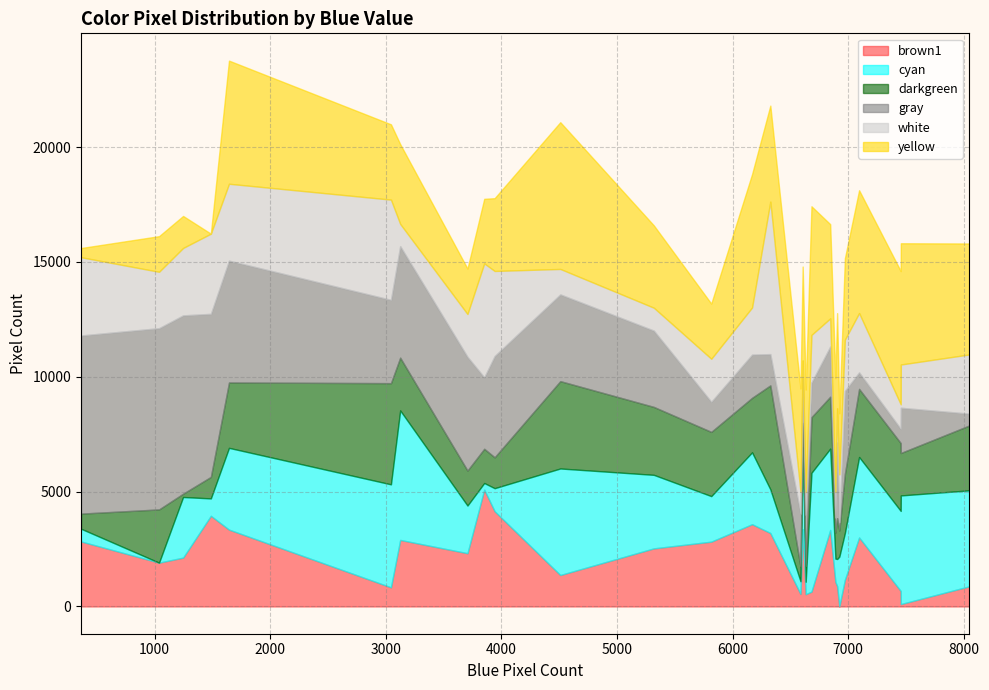

Reading left to right, extract all data points from this chart.

brown1: 1643=3345	3044=832	8046=875	3941=4145	1486=3947	3851=5086	6889=1068	6904=888	6632=533	6971=1163	6587=544	5318=2528	7094=3004	7455=103	6326=3197	363=2829	3124=2896	1246=2126	6844=3330	6923=0	5815=2821	6168=3581	6606=3364	7454=673	4509=1368	1038=1907	3706=2318	6682=644
cyan: 1643=3560	3044=4485	8046=4180	3941=1004	1486=757	3851=289	6889=1015	6904=1176	6632=543	6971=2033	6587=553	5318=3202	7094=3503	7455=4730	6326=1903	363=554	3124=5639	1246=2639	6844=3541	6923=2170	5815=1983	6168=3130	6606=3555	7454=3486	4509=4639	1038=0	3706=2075	6682=5175
darkgreen: 1643=2847	3044=4407	8046=2823	3941=1345	1486=937	3851=1490	6889=1136	6904=1781	6632=689	6971=2573	6587=632	5318=2959	7094=2965	7455=1849	6326=4526	363=659	3124=2298	1246=144	6844=2260	6923=1139	5815=2797	6168=2373	6606=1073	7454=2953	4509=3804	1038=2318	3706=1526	6682=2424
gray: 1643=5306	3044=3627	8046=518	3941=4411	1486=7100	3851=3112	6889=655	6904=3292	6632=2228	6971=3617	6587=2310	5318=3323	7094=719	7455=1970	6326=1362	363=7757	3124=4857	1246=7766	6844=2184	6923=368	5815=1310	6168=1883	6606=1942	7454=621	4509=3777	1038=7893	3706=4952	6682=1507
white: 1643=3348	3044=4364	8046=2576	3941=3703	1486=3492	3851=4963	6889=1111	6904=1490	6632=987	6971=2231	6587=954	5318=996	7094=2586	7455=1883	6326=6641	363=3408	3124=968	1246=2935	6844=1229	6923=2073	5815=1875	6168=2050	6606=779	7454=1069	4509=1108	1038=2454	3706=1862	6682=2074
yellow: 1643=5362	3044=3279	8046=4833	3941=3170	1486=0	3851=2810	6889=4952	6904=4145	6632=4463	6971=3543	6587=4495	5318=3586	7094=5347	7455=5280	6326=4180	363=400	3124=3475	1246=1394	6844=4103	6923=2659	5815=2401	6168=5806	6606=4088	7454=5801	4509=6391	1038=1552	3706=1980	6682=5601